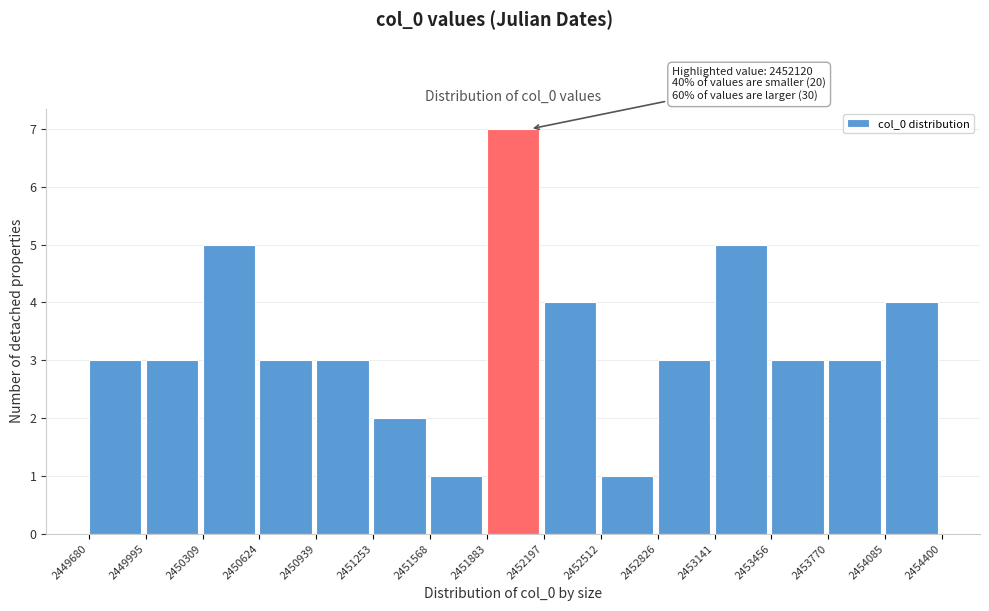

Over which range of the x-axis is the bar tallest?

2451883 to 2452197